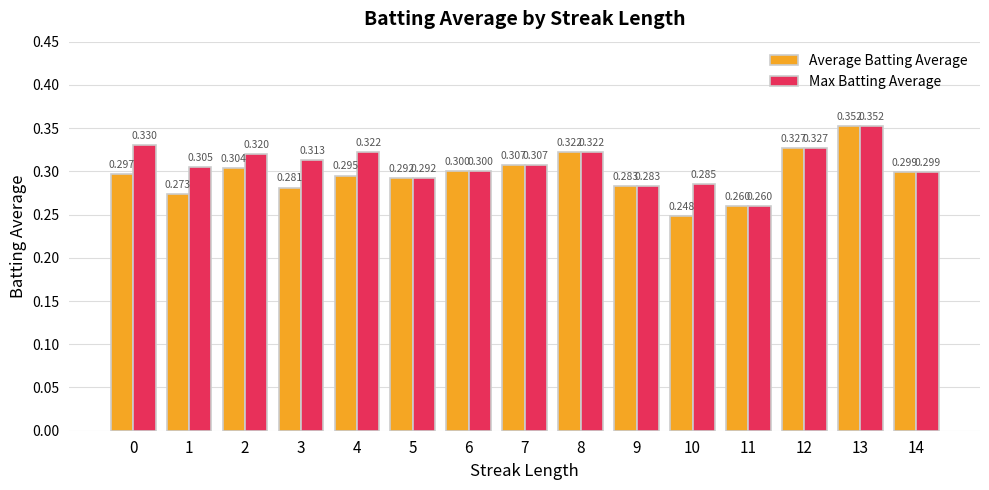

Which series has the largest range (max minus min)?

Average Batting Average